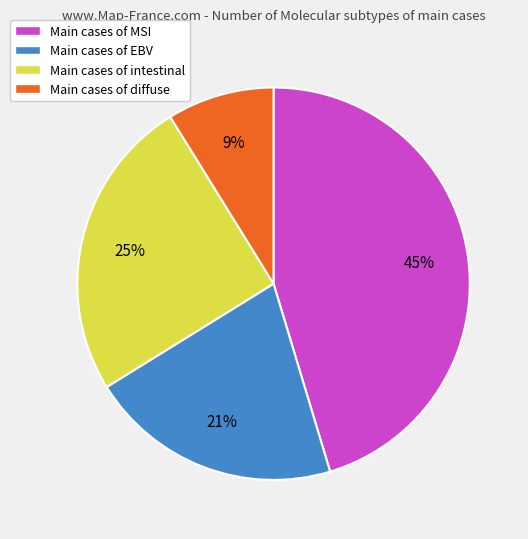

Count the number of slices in the pie.

4